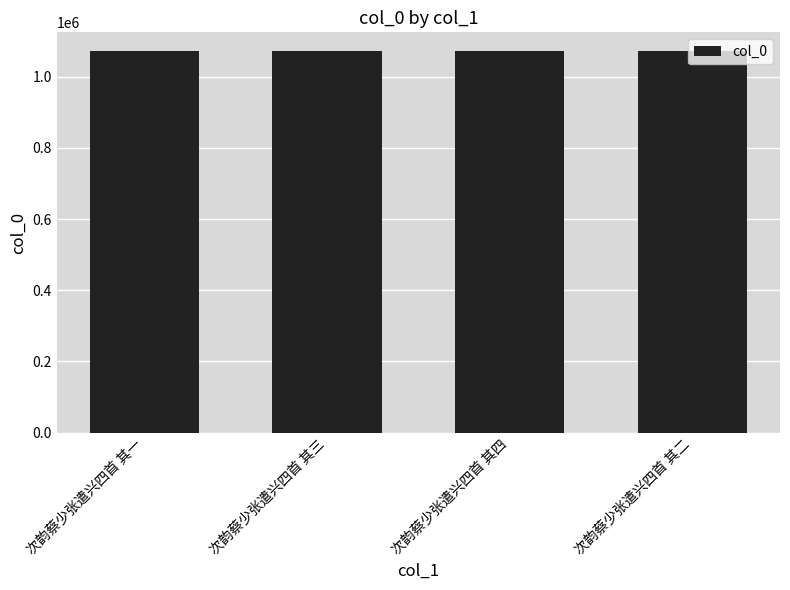

What is the difference between the maximum and minimum values?

3